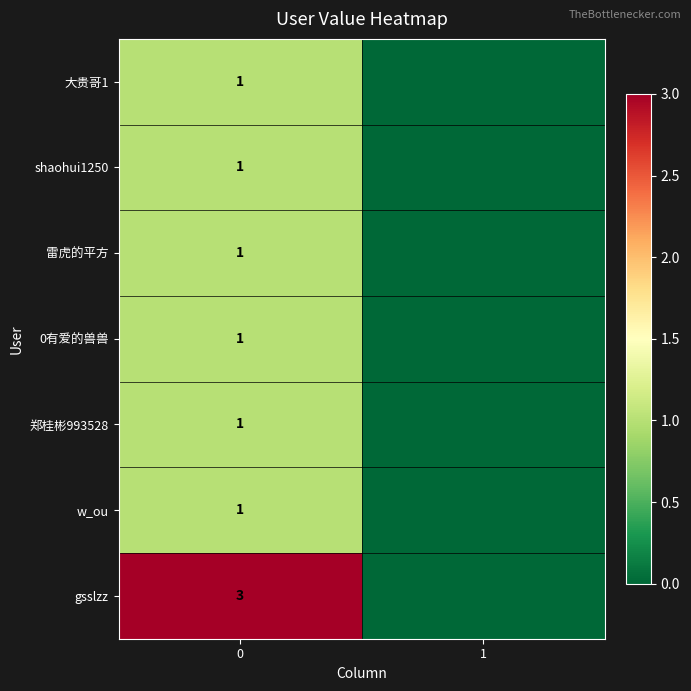

What is the total value across all series at 0?

9